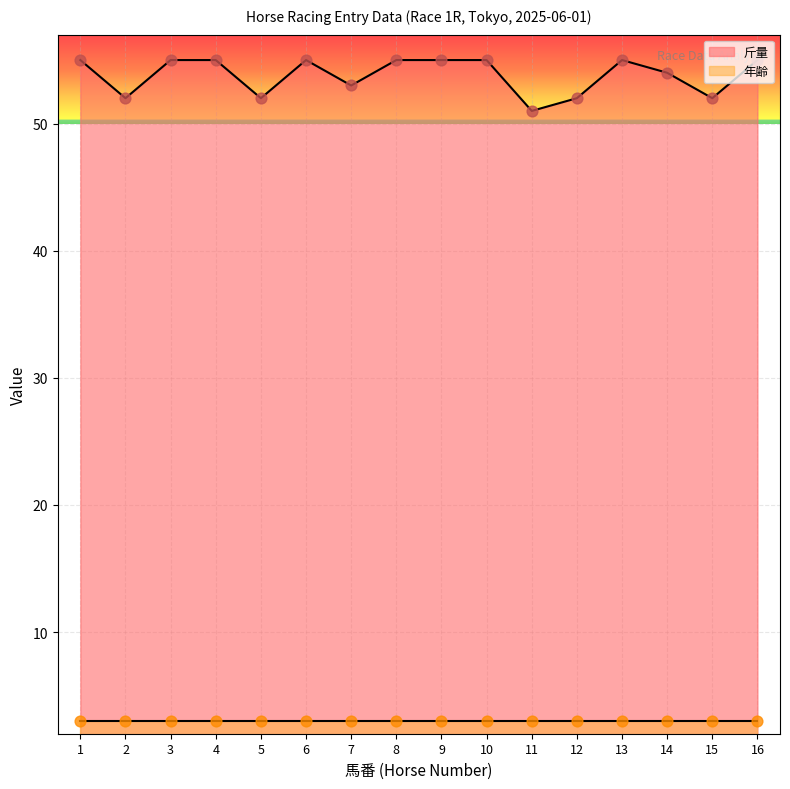

At how many categories does at least one series exceed 15?

16